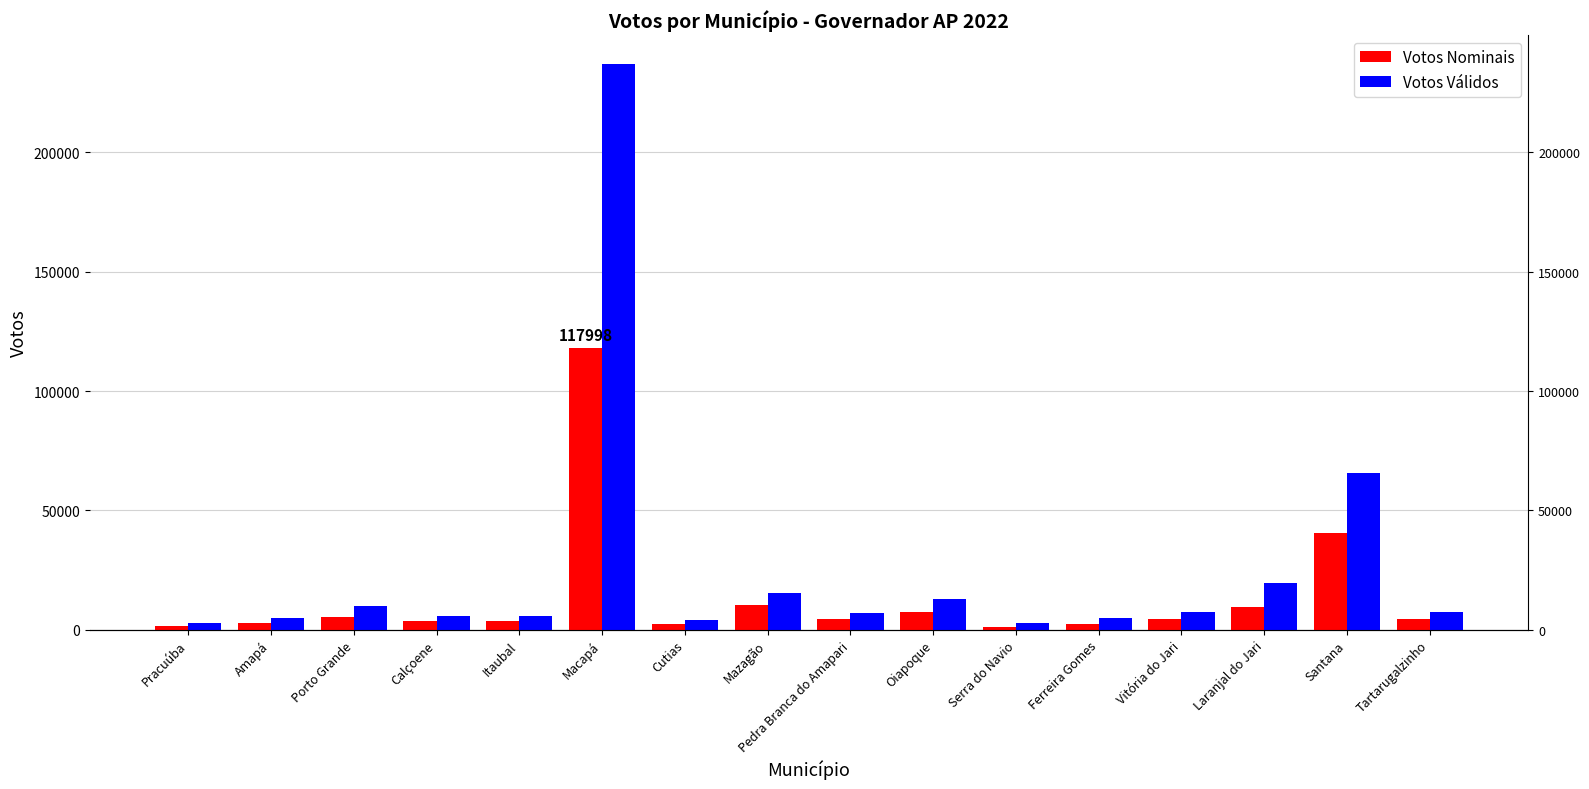

At which label does Votos Válidos first exceed 7295?

Porto Grande